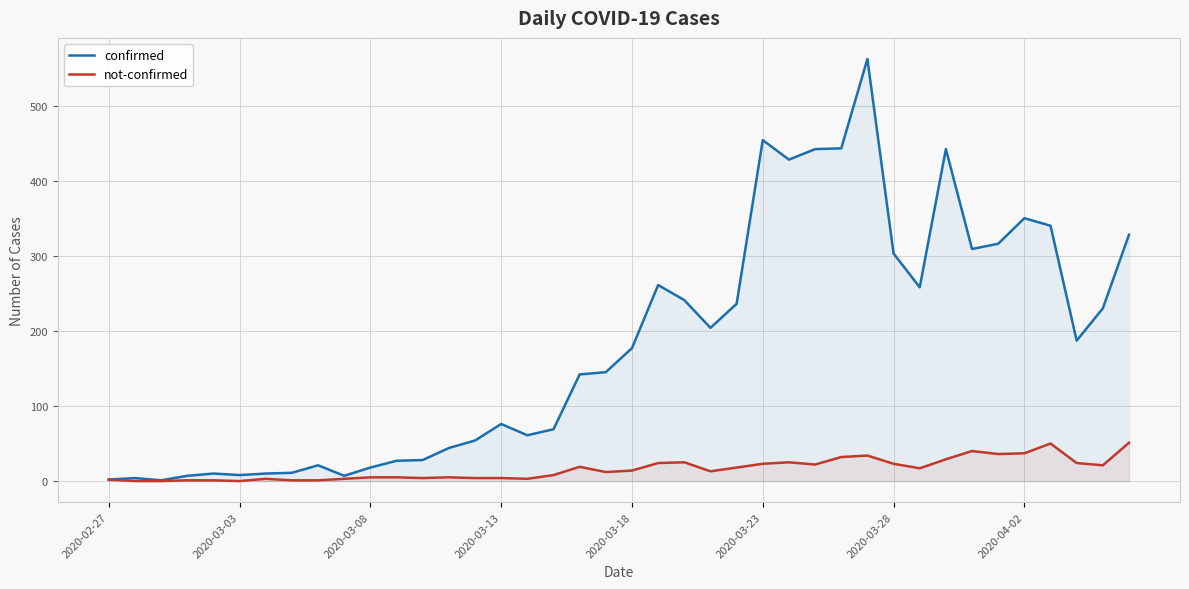

List the series in order of their overall mean, lowest first.

not-confirmed, confirmed